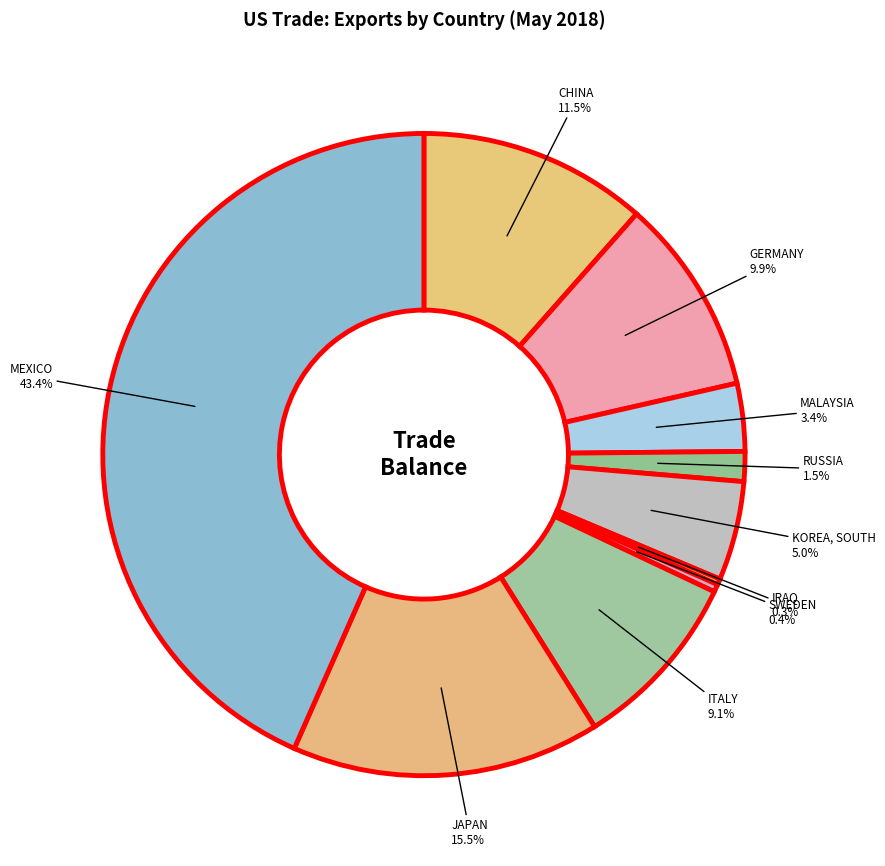

Count the number of slices in the pie.

10